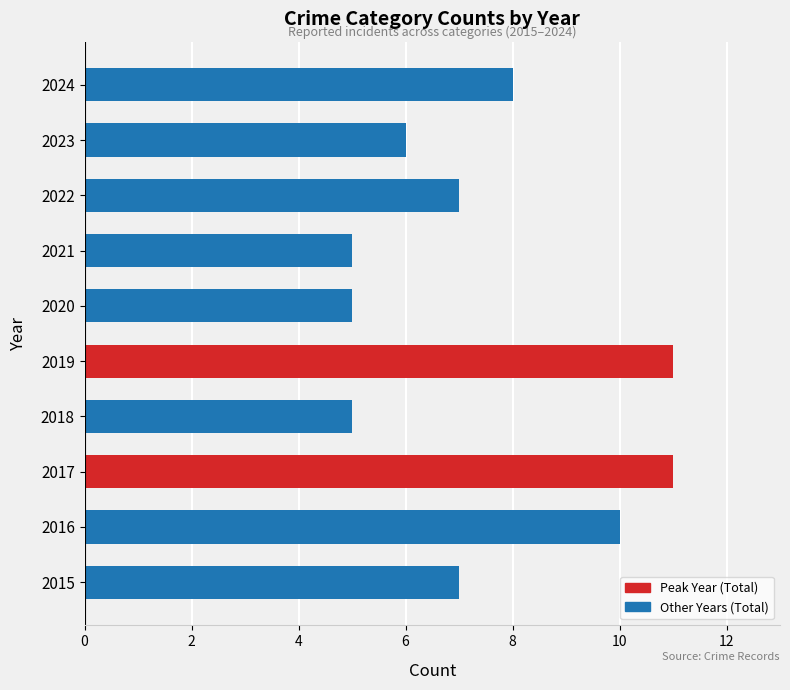

What is the maximum value shown in the chart?

11